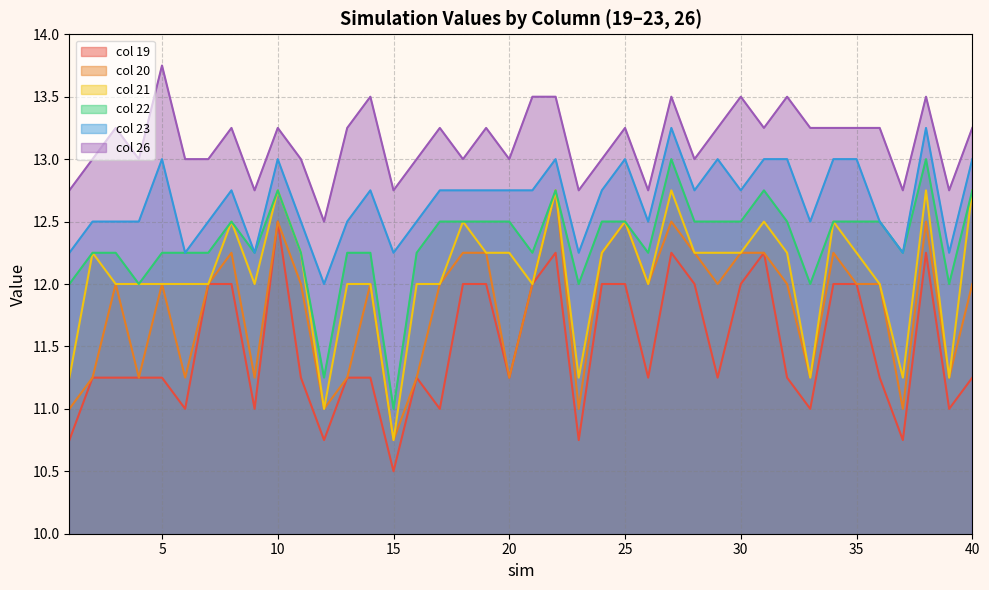

True or false: col 21 and col 23 intersect in this chart.

False